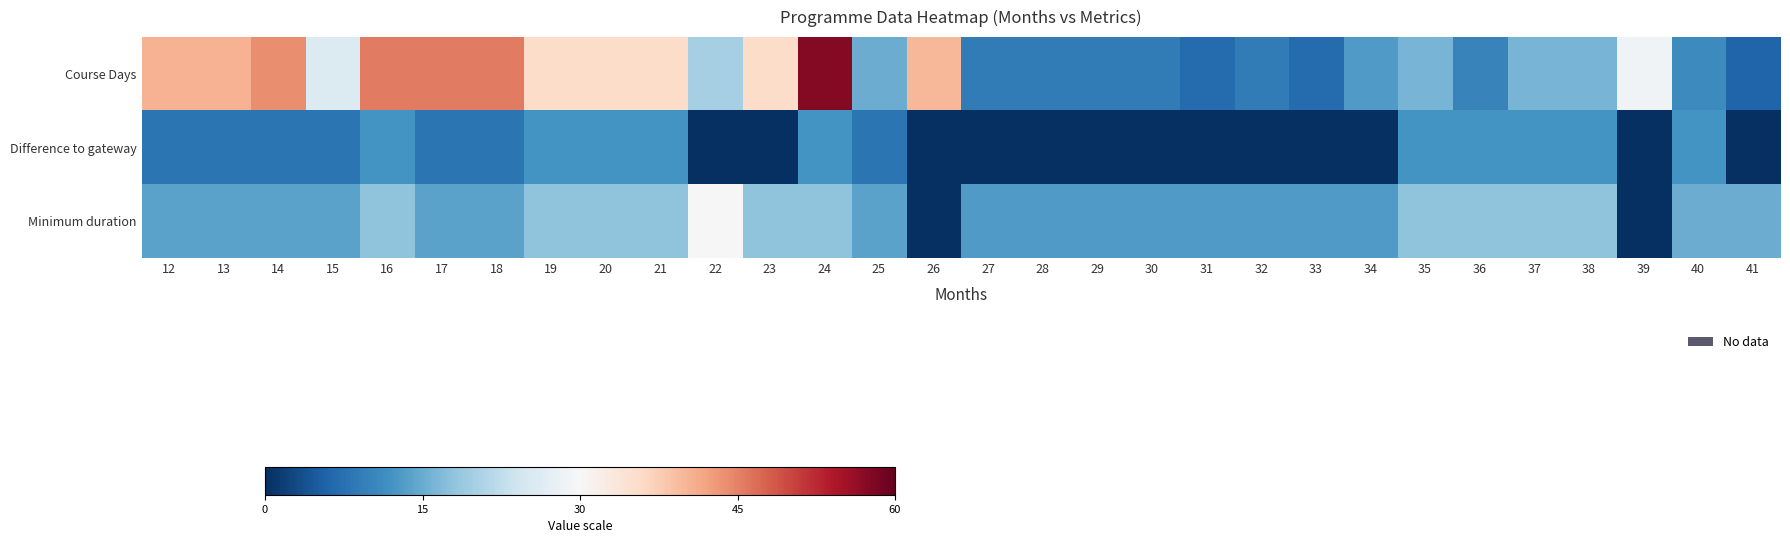

What is the maximum value shown in the chart?

57.5